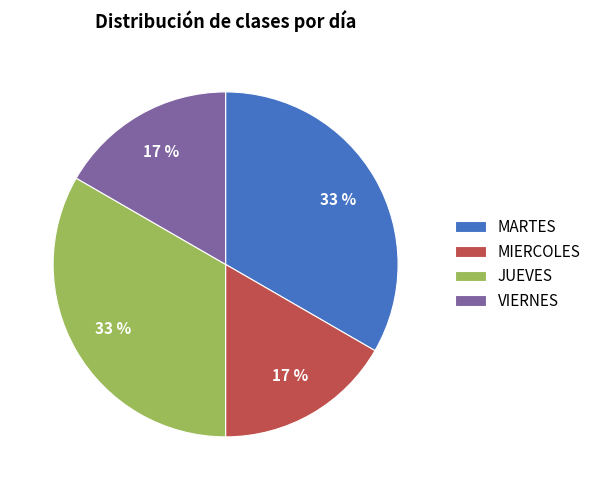

Count the number of slices in the pie.

4